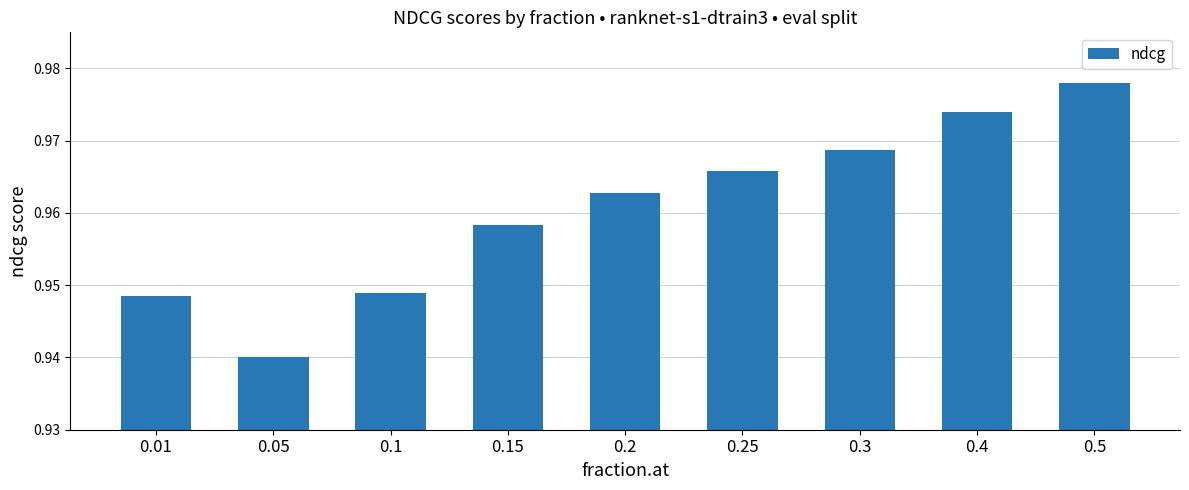

What is the label of the 1st bar from the left?

0.01